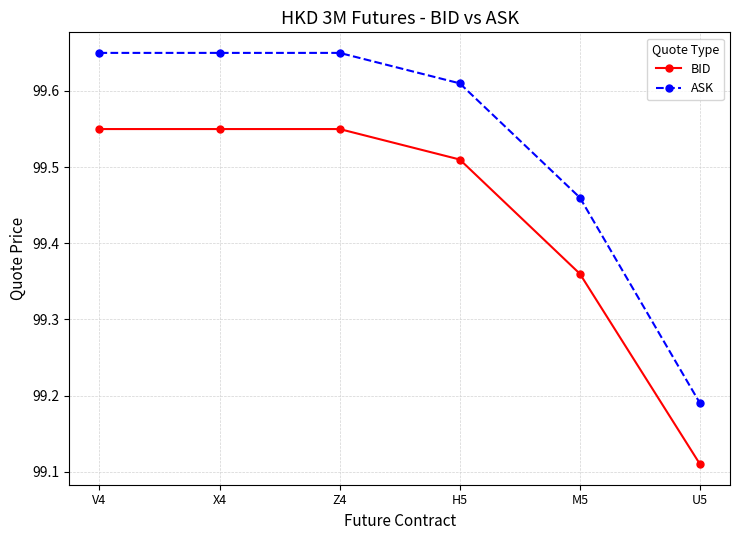

What is the difference between the maximum and minimum values in the ASK series?

0.5